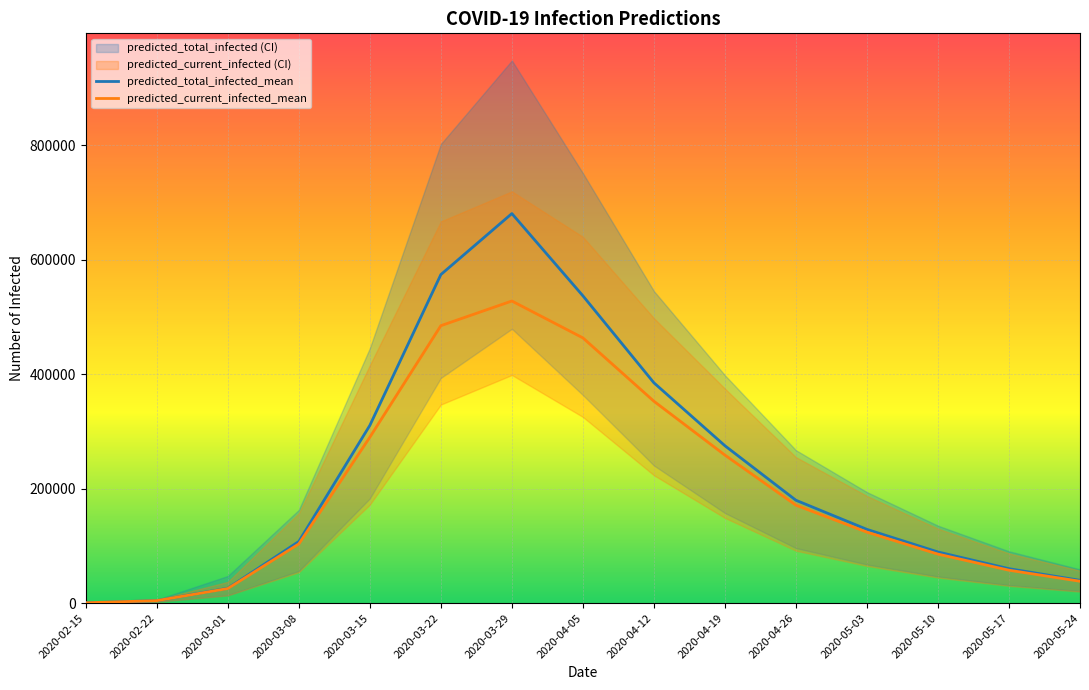

How many data points in predicted_current_infected_mean are less than 123955?

7